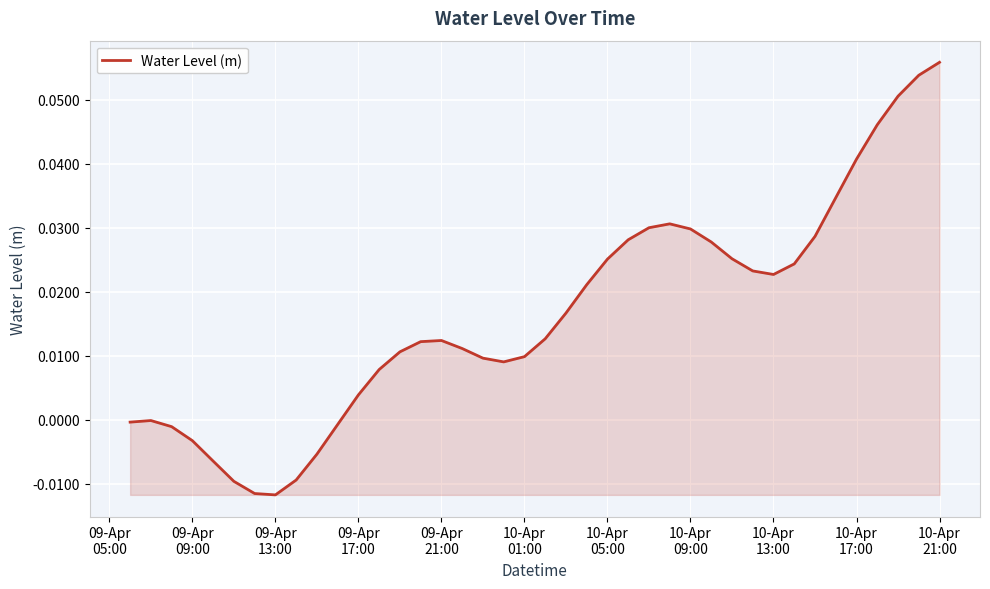

True or false: the data has more than 2 interior local peaks.

True